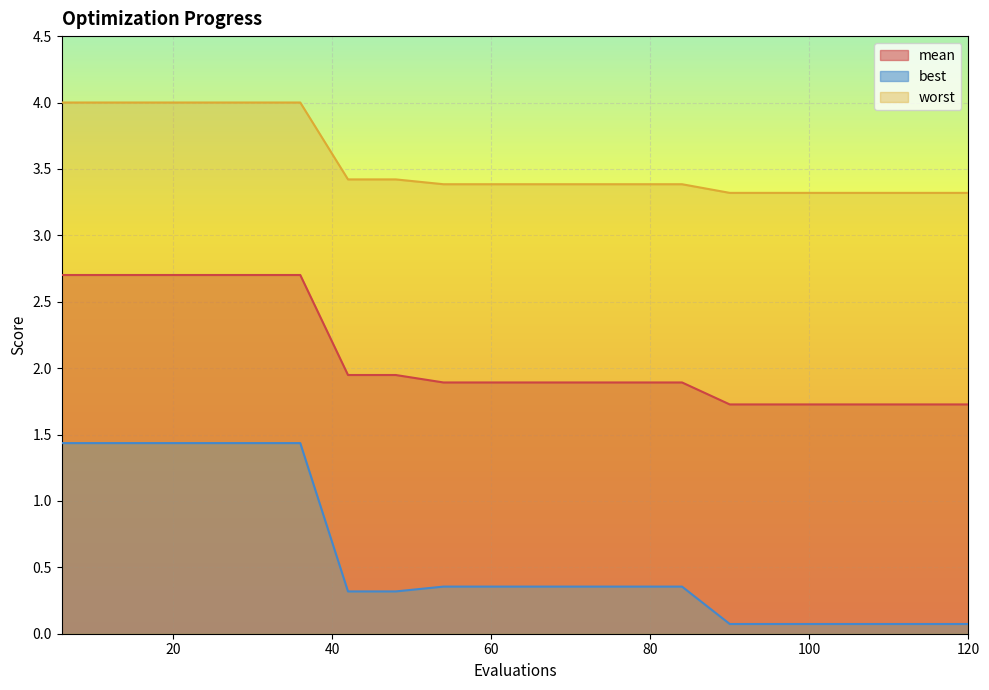

Reading right to left, transcribe all the data shown in this chart.

mean: 1.7	1.7	1.7	1.7	1.7	1.7	1.9	1.9	1.9	1.9	1.9	1.9	1.9	1.9	2.7	2.7	2.7	2.7	2.7	2.7
best: 0.1	0.1	0.1	0.1	0.1	0.1	0.4	0.4	0.4	0.4	0.4	0.4	0.3	0.3	1.4	1.4	1.4	1.4	1.4	1.4
worst: 3.3	3.3	3.3	3.3	3.3	3.3	3.4	3.4	3.4	3.4	3.4	3.4	3.4	3.4	4.0	4.0	4.0	4.0	4.0	4.0